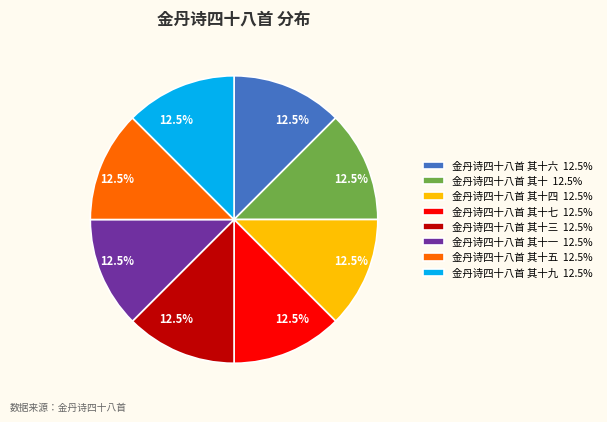

Is there a majority slice in this chart?

No